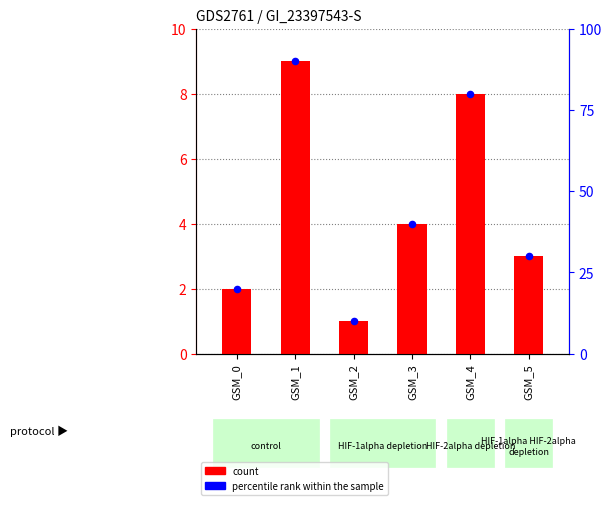

Is the value of percentile rank within the sample at GSM_5 greater than the value of count at GSM_5?

Yes